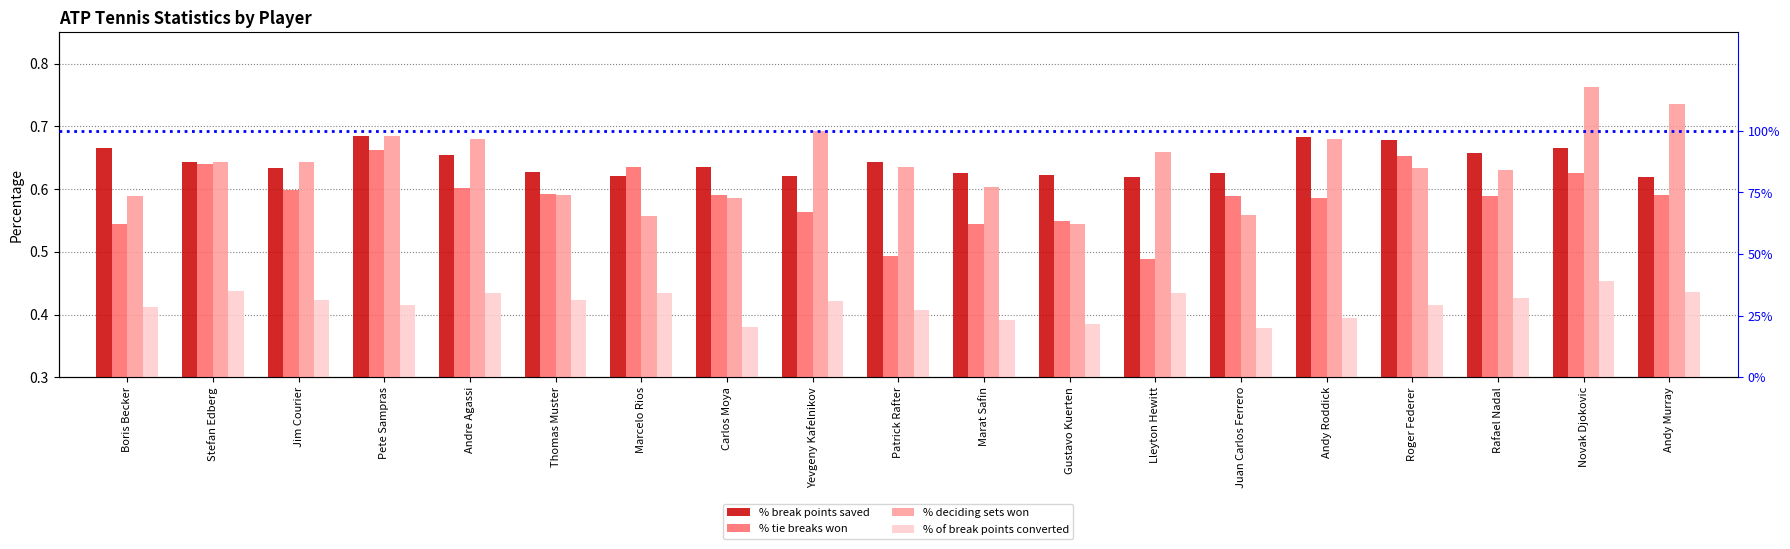

What is the sum of the % break points saved values at Marat Safin and Juan Carlos Ferrero?

1.3